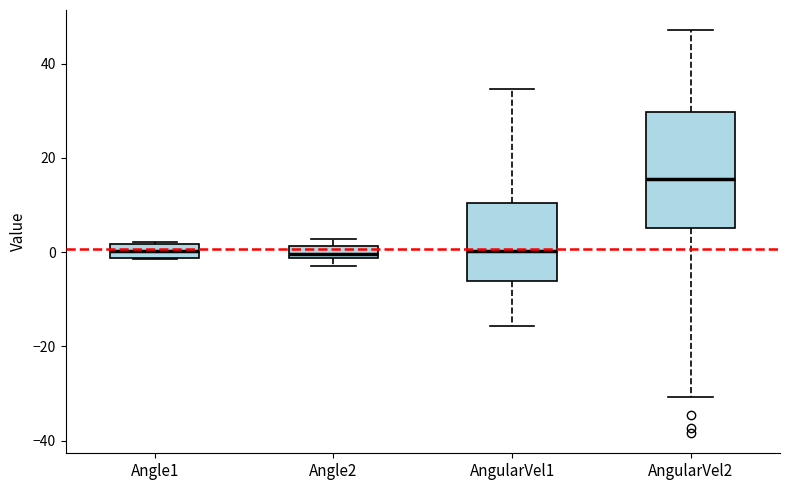

Which box is the tallest, from its lower edge to its upper edge?

AngularVel2